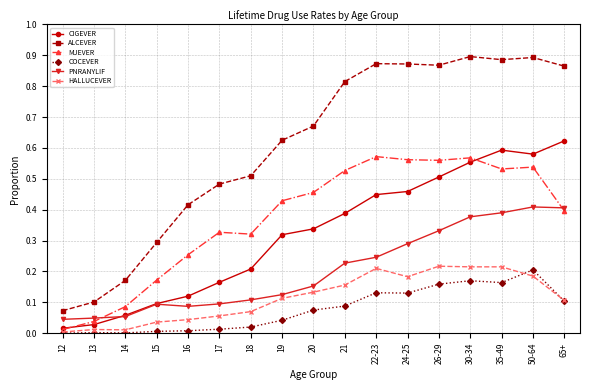

True or false: COCEVER and PNRANYLIF cross at least once.

False